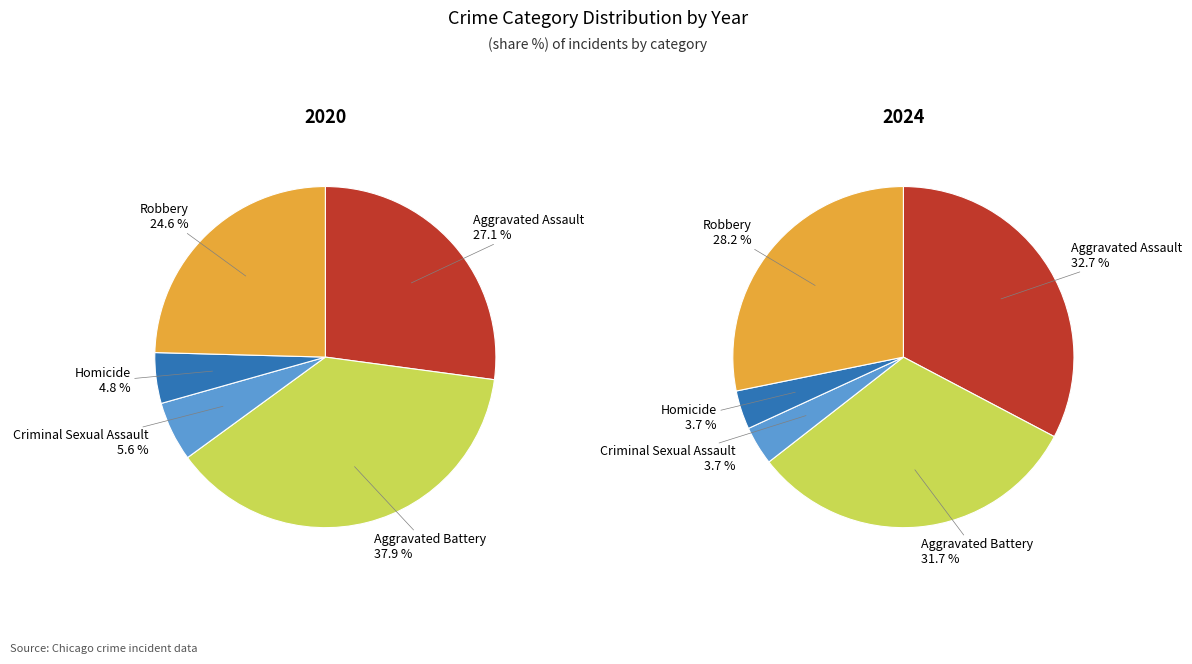

What percentage is the Robbery slice, to the nearest percent?

28%